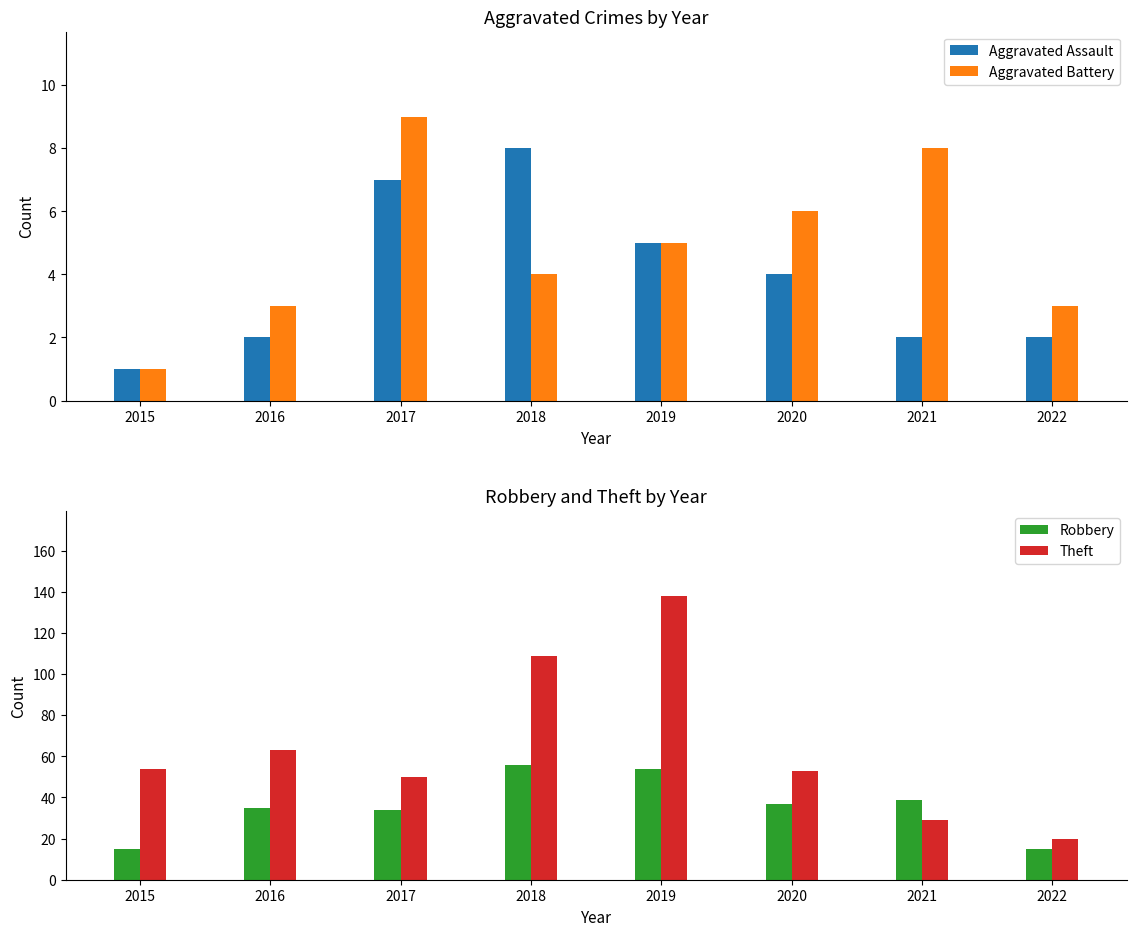

Count the number of categories in the chart.

8